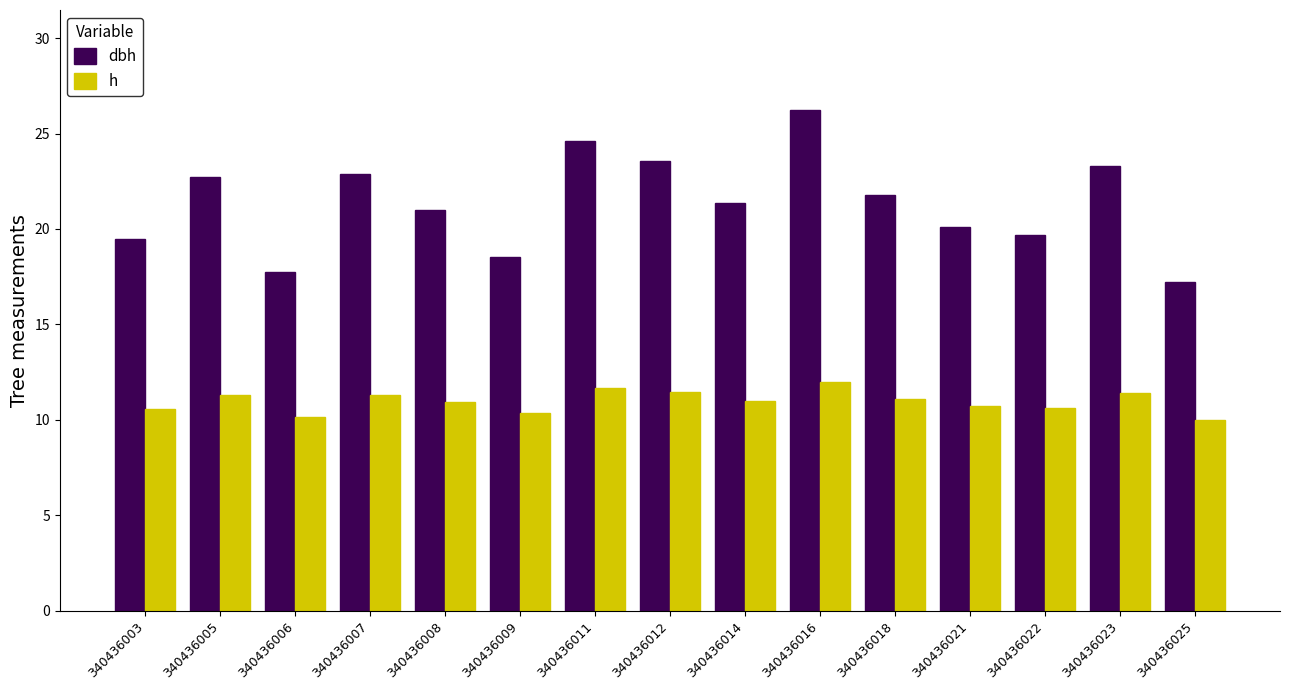

What are all the series names shown in the legend?

dbh, h